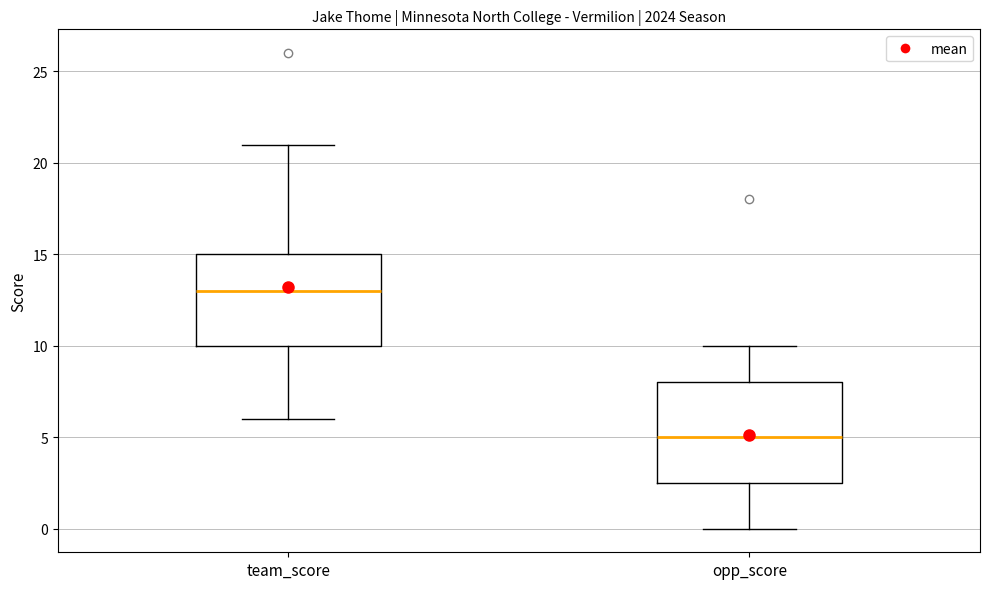

Reading left to right, read every box against the y-axis: the position of its median line, the range the box covers, and the ends of its whiskers. The values are not printed on the chart, so give them approximately, as read against the axis.

team_score: median 13.0, box 10.0 to 15.0, whiskers 6.0 to 21.0
opp_score: median 5.0, box 2.5 to 8.0, whiskers 0.0 to 10.0